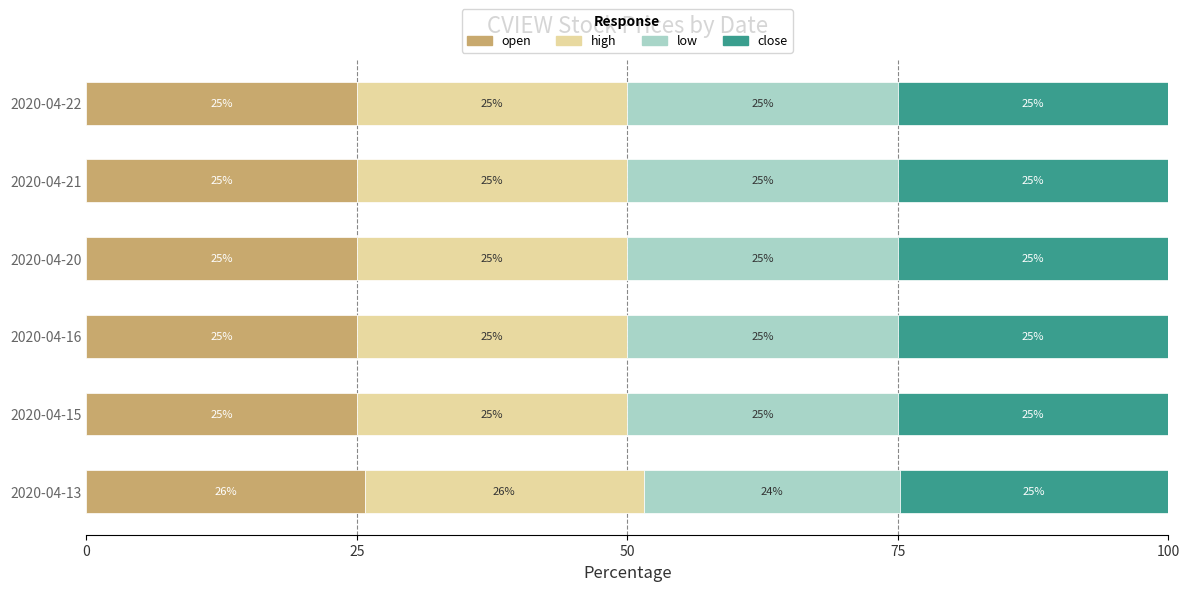

Read the open value at 2020-04-13.

25.8